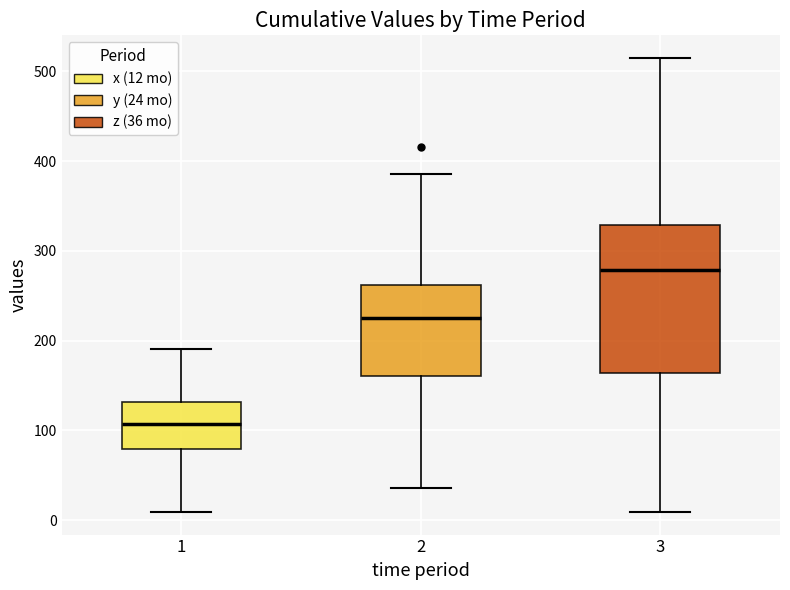

Reading left to right, transcribe this box plot: for each box, give where its median line is, the range the box spans, and where its two whiskers end, as read against the y-axis. The values are not printed on the chart, so give them approximately, as read against the axis.

1: median 110, box 80 to 130, whiskers 10 to 190
2: median 230, box 160 to 260, whiskers 40 to 390
3: median 280, box 160 to 330, whiskers 10 to 510